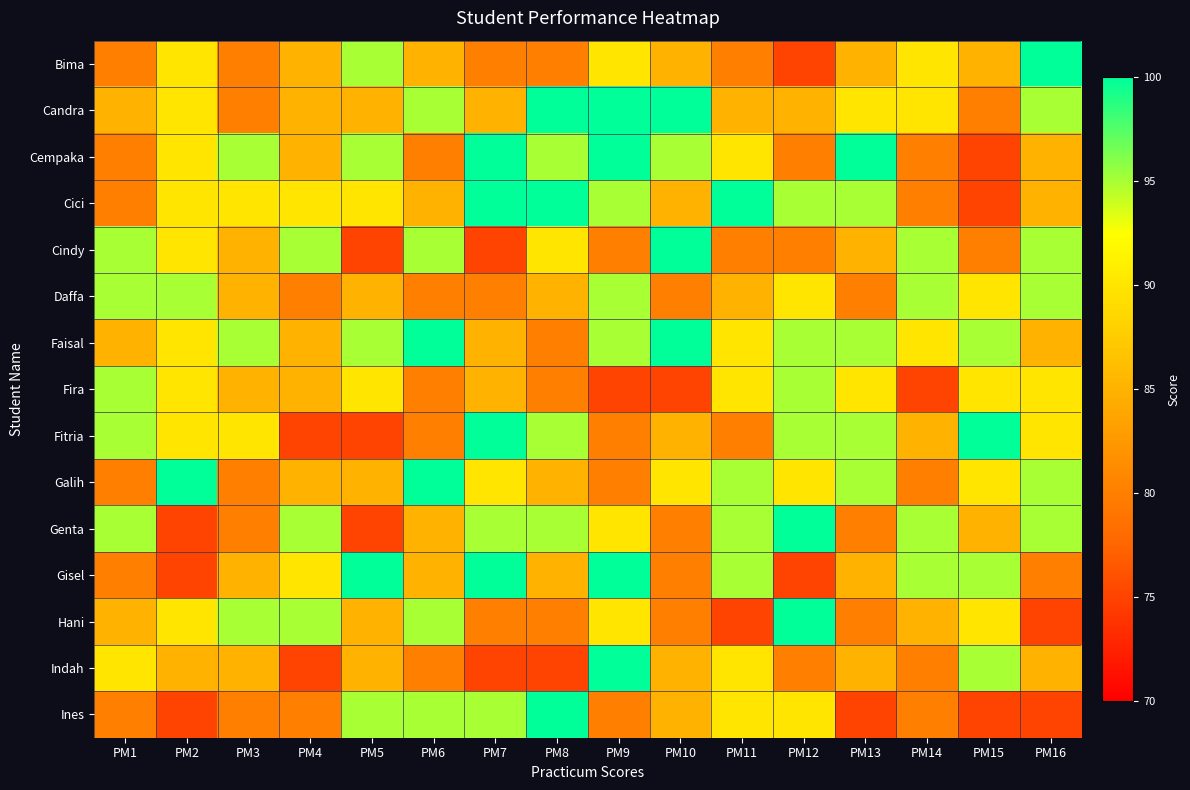

Reading left to right, what are all the values shown in this chart?

Bima: PM1=80	PM2=90	PM3=80	PM4=85	PM5=95	PM6=85	PM7=80	PM8=80	PM9=90	PM10=85	PM11=80	PM12=75	PM13=85	PM14=90	PM15=85	PM16=100
Candra: PM1=85	PM2=90	PM3=80	PM4=85	PM5=85	PM6=95	PM7=85	PM8=100	PM9=100	PM10=100	PM11=85	PM12=85	PM13=90	PM14=90	PM15=80	PM16=95
Cempaka: PM1=80	PM2=90	PM3=95	PM4=85	PM5=95	PM6=80	PM7=100	PM8=95	PM9=100	PM10=95	PM11=90	PM12=80	PM13=100	PM14=80	PM15=75	PM16=85
Cici: PM1=80	PM2=90	PM3=90	PM4=90	PM5=90	PM6=85	PM7=100	PM8=100	PM9=95	PM10=85	PM11=100	PM12=95	PM13=95	PM14=80	PM15=75	PM16=85
Cindy: PM1=95	PM2=90	PM3=85	PM4=95	PM5=75	PM6=95	PM7=75	PM8=90	PM9=80	PM10=100	PM11=80	PM12=80	PM13=85	PM14=95	PM15=80	PM16=95
Daffa: PM1=95	PM2=95	PM3=85	PM4=80	PM5=85	PM6=80	PM7=80	PM8=85	PM9=95	PM10=80	PM11=85	PM12=90	PM13=80	PM14=95	PM15=90	PM16=95
Faisal: PM1=85	PM2=90	PM3=95	PM4=85	PM5=95	PM6=100	PM7=85	PM8=80	PM9=95	PM10=100	PM11=90	PM12=95	PM13=95	PM14=90	PM15=95	PM16=85
Fira: PM1=95	PM2=90	PM3=85	PM4=85	PM5=90	PM6=80	PM7=85	PM8=80	PM9=75	PM10=75	PM11=90	PM12=95	PM13=90	PM14=75	PM15=90	PM16=90
Fitria: PM1=95	PM2=90	PM3=90	PM4=75	PM5=75	PM6=80	PM7=100	PM8=95	PM9=80	PM10=85	PM11=80	PM12=95	PM13=95	PM14=85	PM15=100	PM16=90
Galih: PM1=80	PM2=100	PM3=80	PM4=85	PM5=85	PM6=100	PM7=90	PM8=85	PM9=80	PM10=90	PM11=95	PM12=90	PM13=95	PM14=80	PM15=90	PM16=95
Genta: PM1=95	PM2=75	PM3=80	PM4=95	PM5=75	PM6=85	PM7=95	PM8=95	PM9=90	PM10=80	PM11=95	PM12=100	PM13=80	PM14=95	PM15=85	PM16=95
Gisel: PM1=80	PM2=75	PM3=85	PM4=90	PM5=100	PM6=85	PM7=100	PM8=85	PM9=100	PM10=80	PM11=95	PM12=75	PM13=85	PM14=95	PM15=95	PM16=80
Hani: PM1=85	PM2=90	PM3=95	PM4=95	PM5=85	PM6=95	PM7=80	PM8=80	PM9=90	PM10=80	PM11=75	PM12=100	PM13=80	PM14=85	PM15=90	PM16=75
Indah: PM1=90	PM2=85	PM3=85	PM4=75	PM5=85	PM6=80	PM7=75	PM8=75	PM9=100	PM10=85	PM11=90	PM12=80	PM13=85	PM14=80	PM15=95	PM16=85
Ines: PM1=80	PM2=75	PM3=80	PM4=80	PM5=95	PM6=95	PM7=95	PM8=100	PM9=80	PM10=85	PM11=90	PM12=90	PM13=75	PM14=80	PM15=75	PM16=75